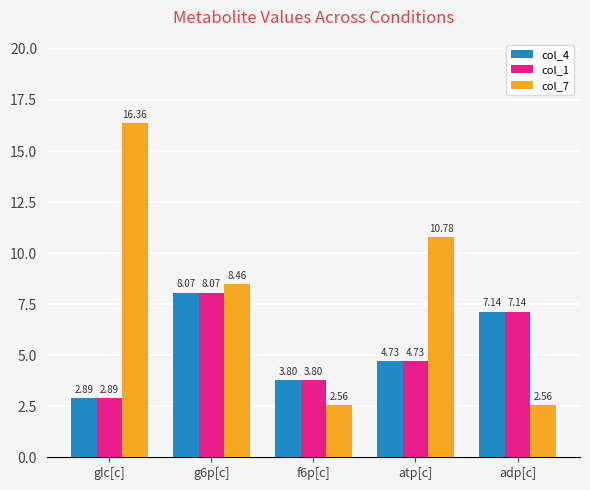

The value of col_1 at adp[c] is 10.6. True or false?

False